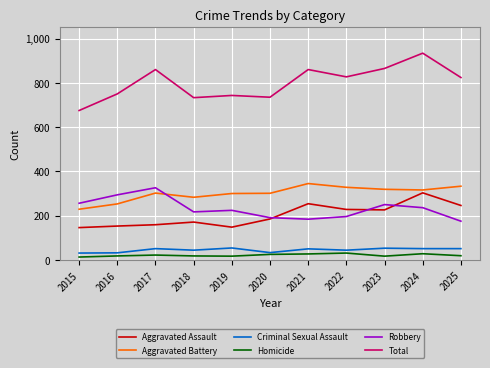

Rank the series by their maximum value, from highest to lowest.

Total, Aggravated Battery, Robbery, Aggravated Assault, Criminal Sexual Assault, Homicide